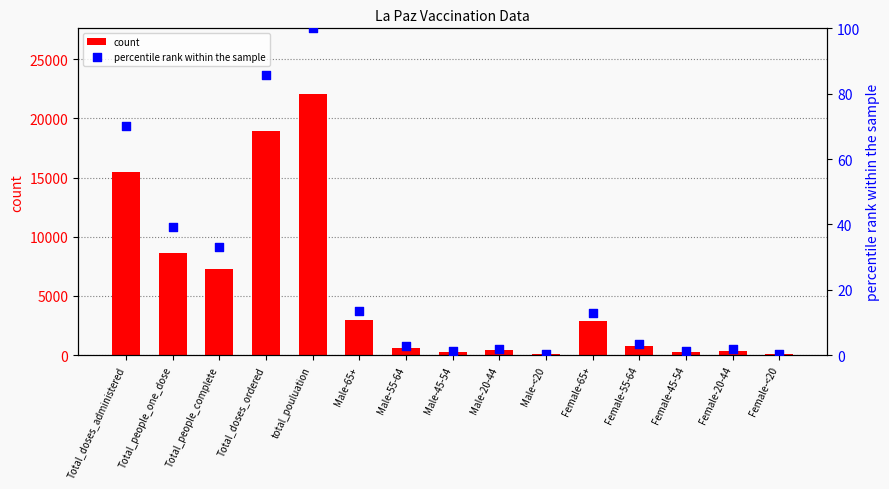

Which series reaches the minimum Y coordinate?

percentile rank within the sample